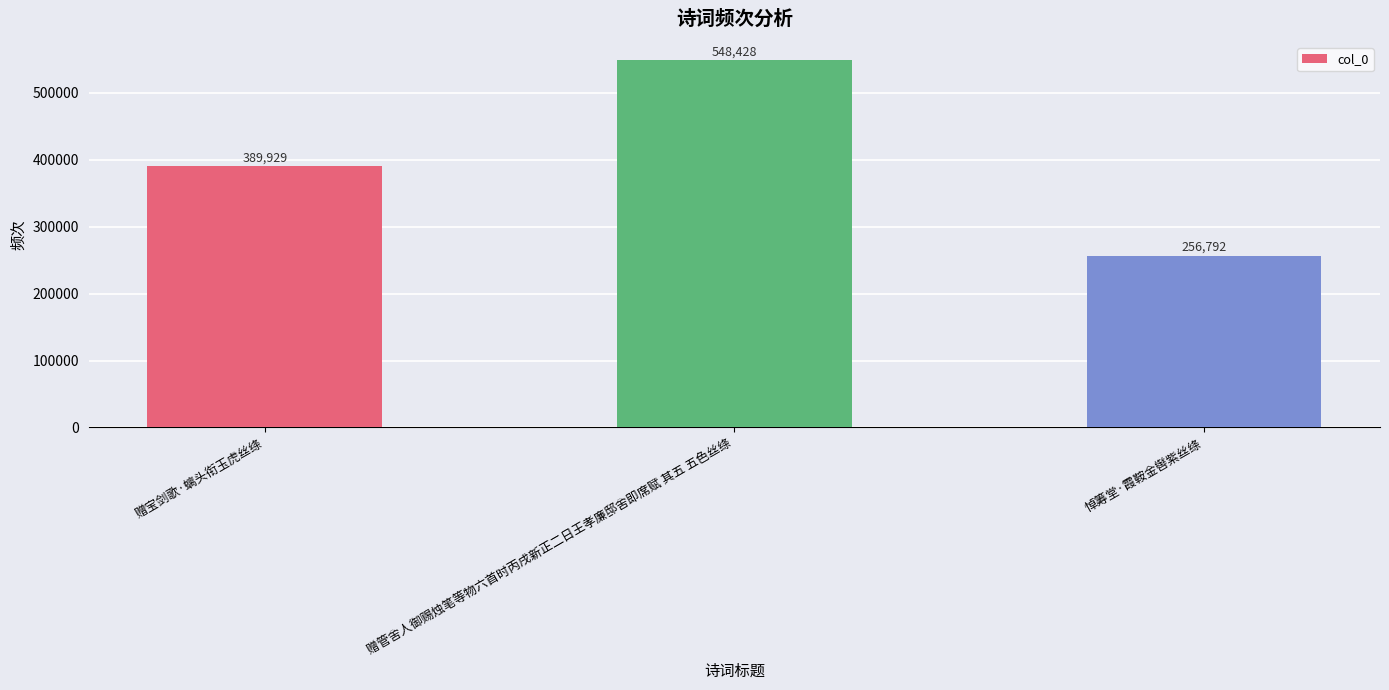

What is the difference between the values at 悼筹堂·霞鞍金辔紫丝绦 and 赠宝剑歌·螭头衔玉虎丝绦?

133137